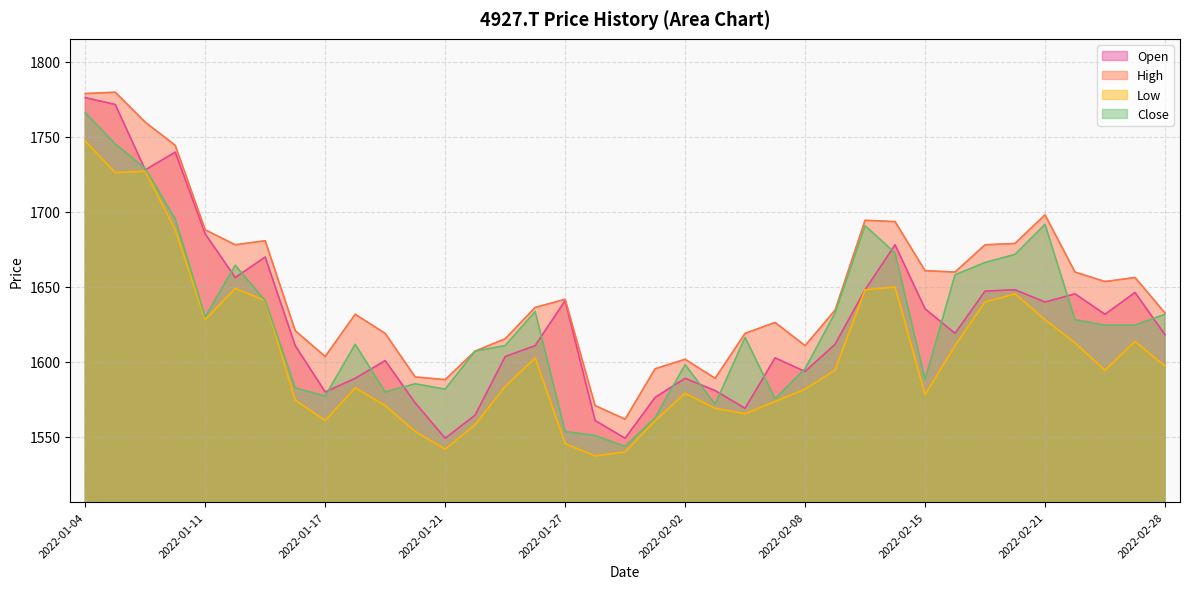

True or false: Open has more than 1 interior local peaks.

True